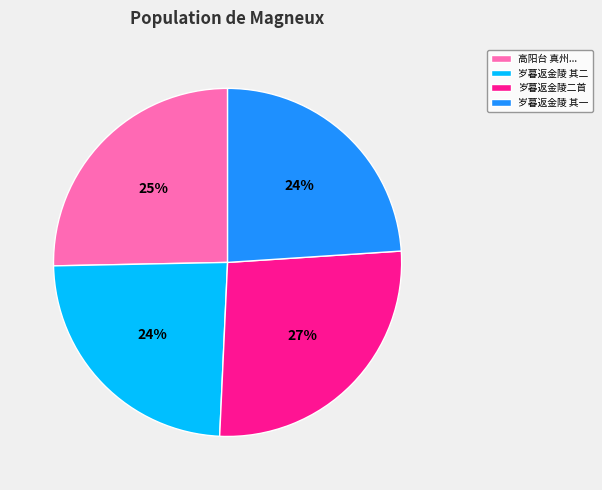

The 岁暮返金陵 其二 slice represents 38% of the pie. True or false?

False